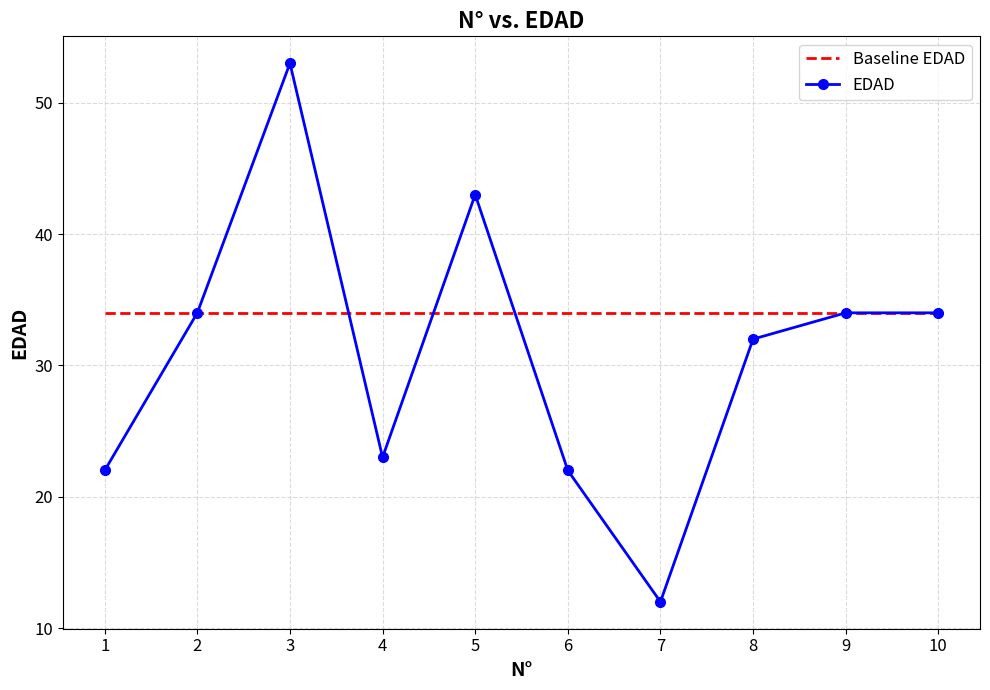

At how many categories does at least one series exceed 42?

2